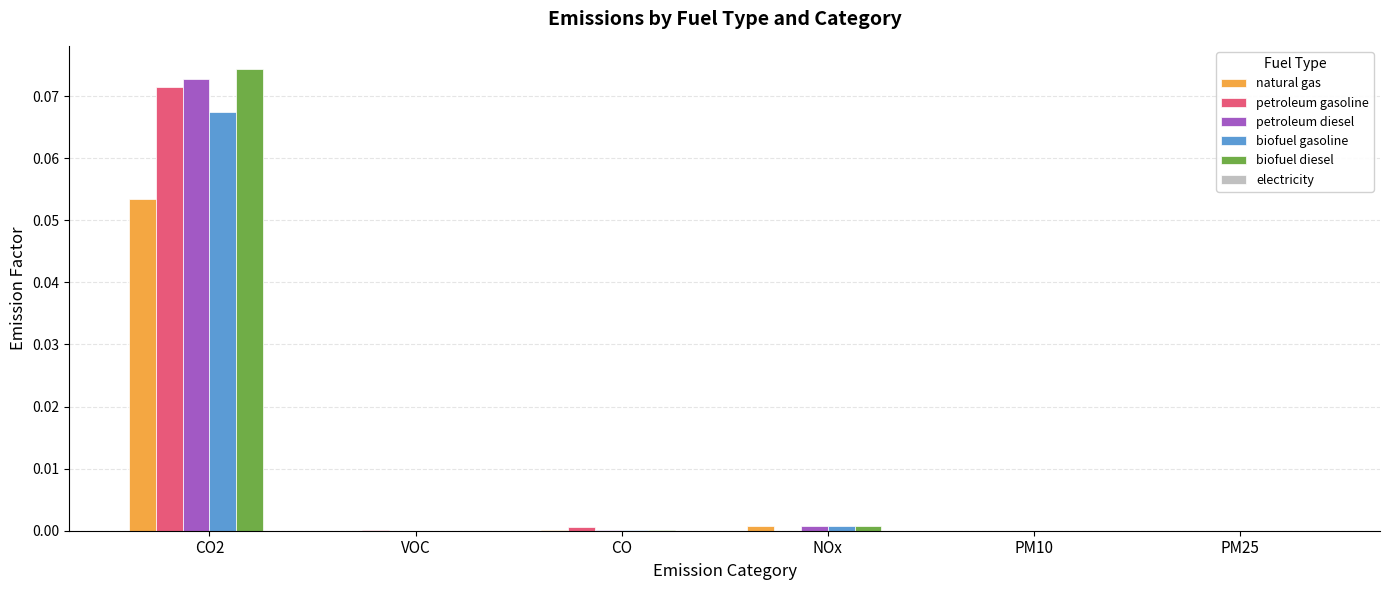

Which series changed the most between CO2 and PM25?

biofuel diesel